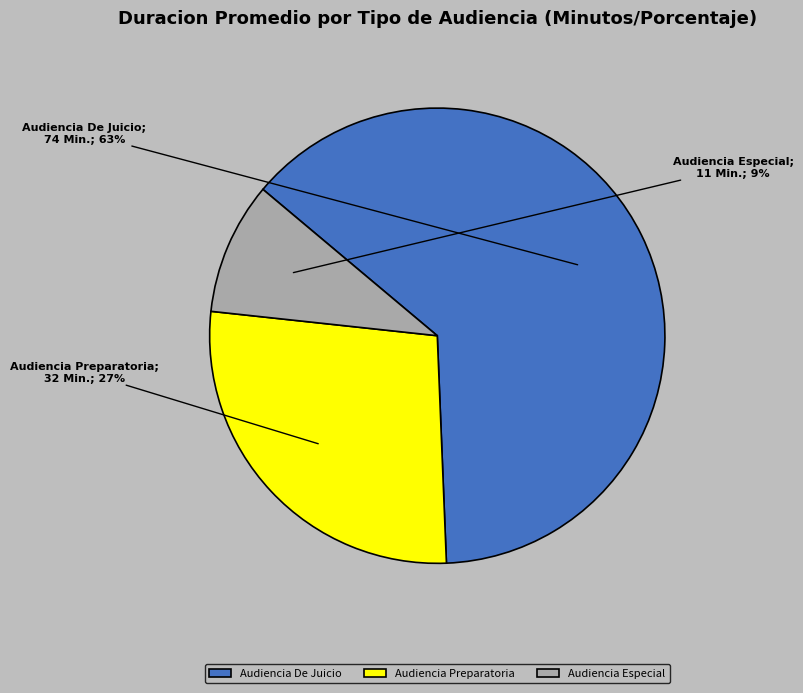

Combined, do Audiencia Preparatoria and Audiencia Especial account for over 50%?

No